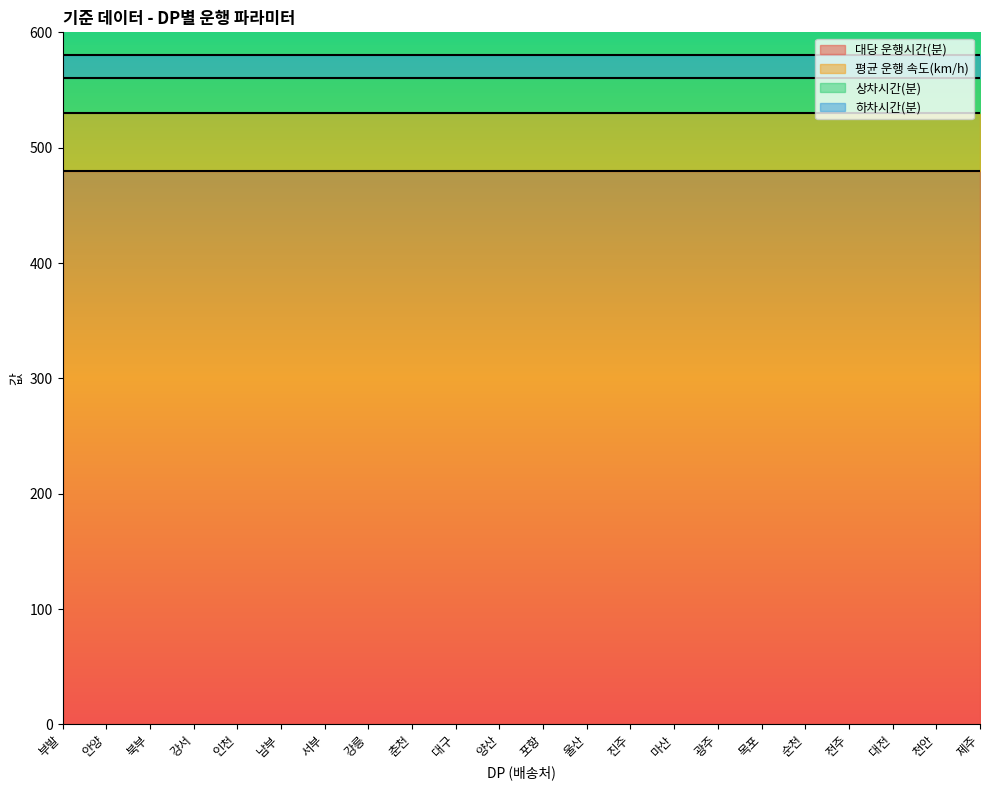

Which has a higher value, 제주 or 서부?

제주